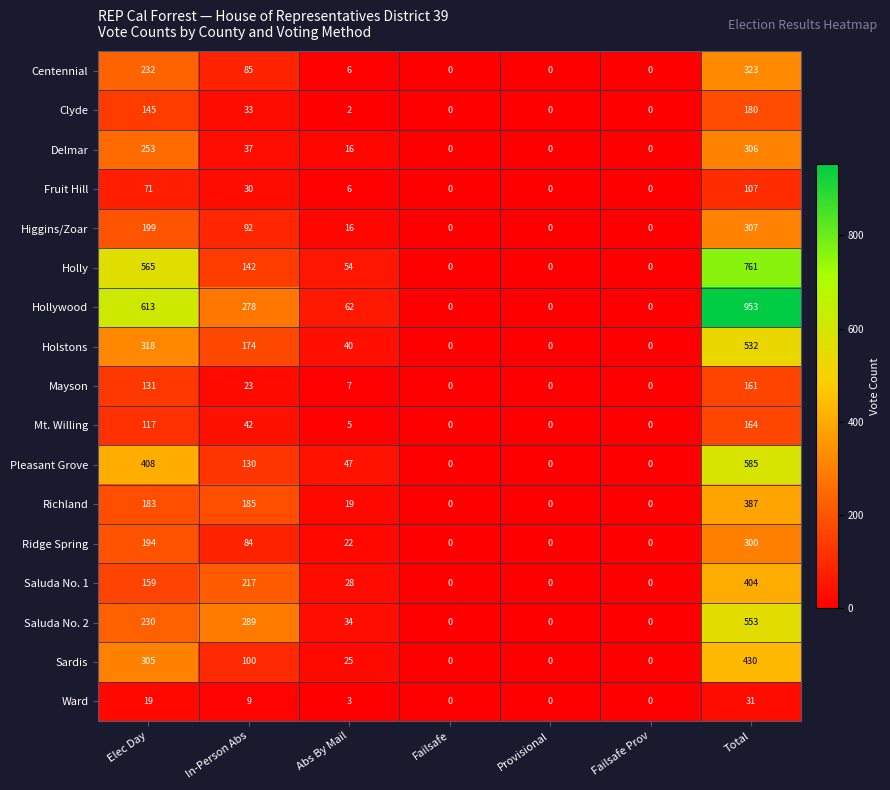

What is the total value across all series at Elec Day?

4142